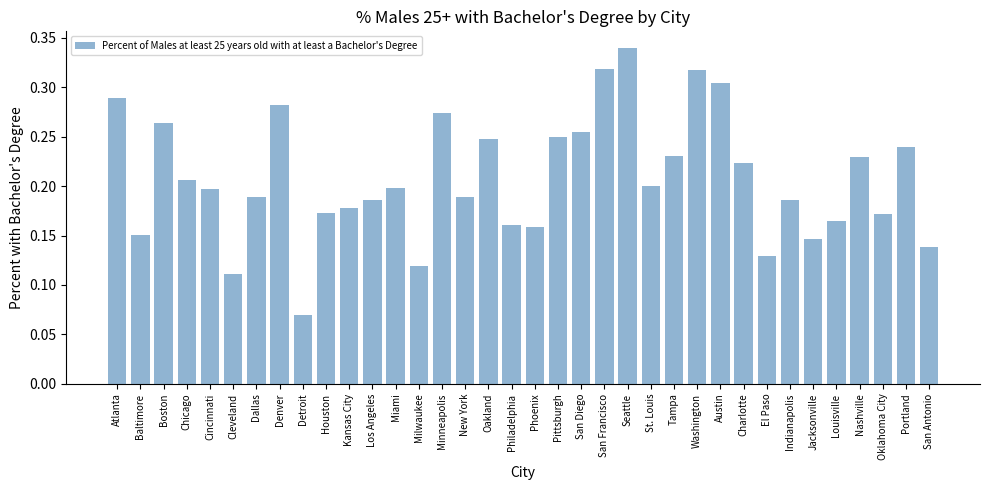

What is the sum of the values at Oklahoma City and Washington?

0.5